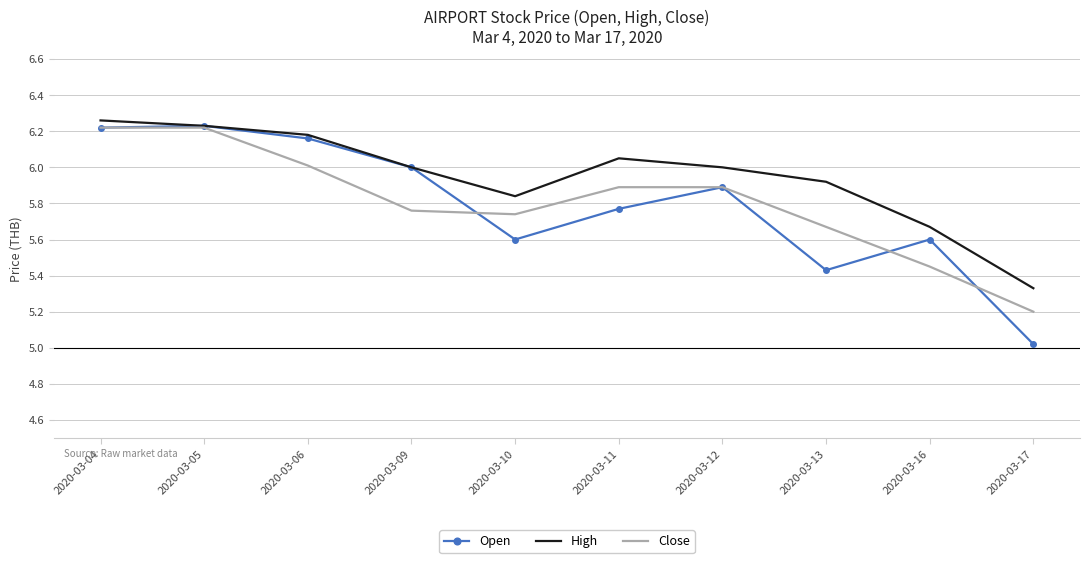

Is the value of Open at 2020-03-13 greater than the value of High at 2020-03-16?

No